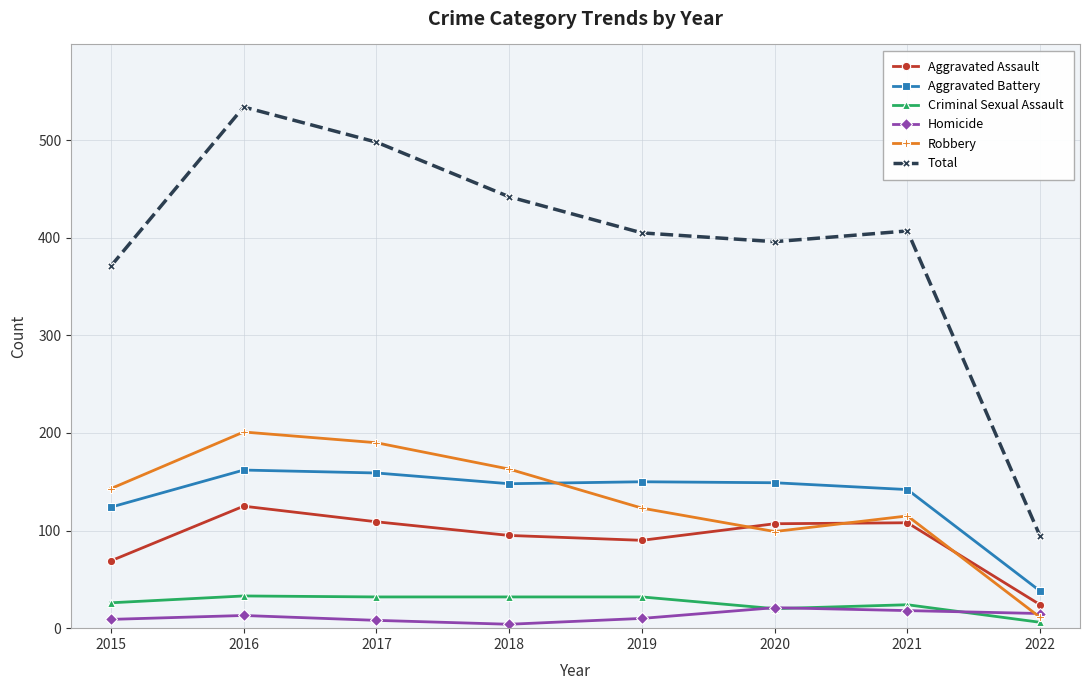

What is the difference between the maximum and minimum values in the Criminal Sexual Assault series?

27